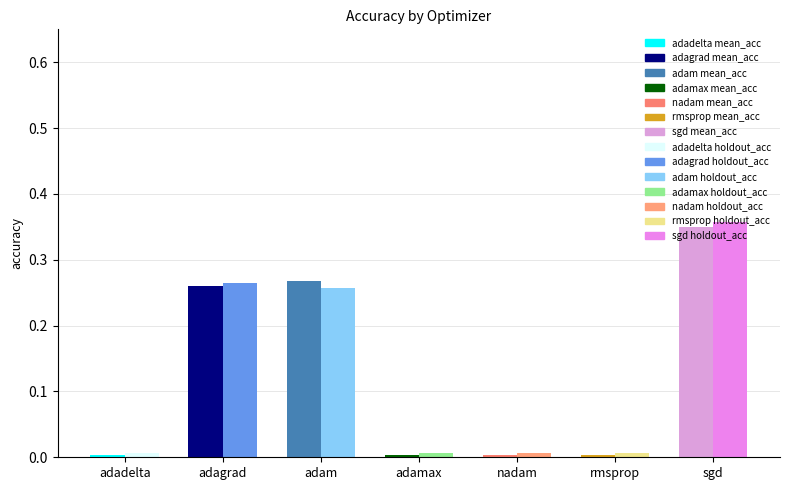

At which category is the sum across all series the highest?

sgd